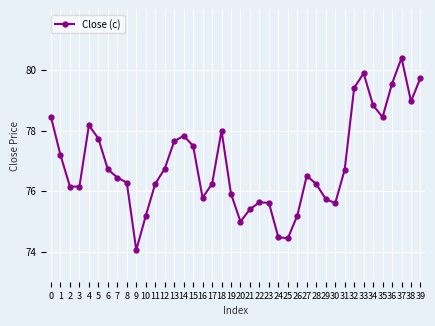

At which category does the chart reach its peak across all series?

37